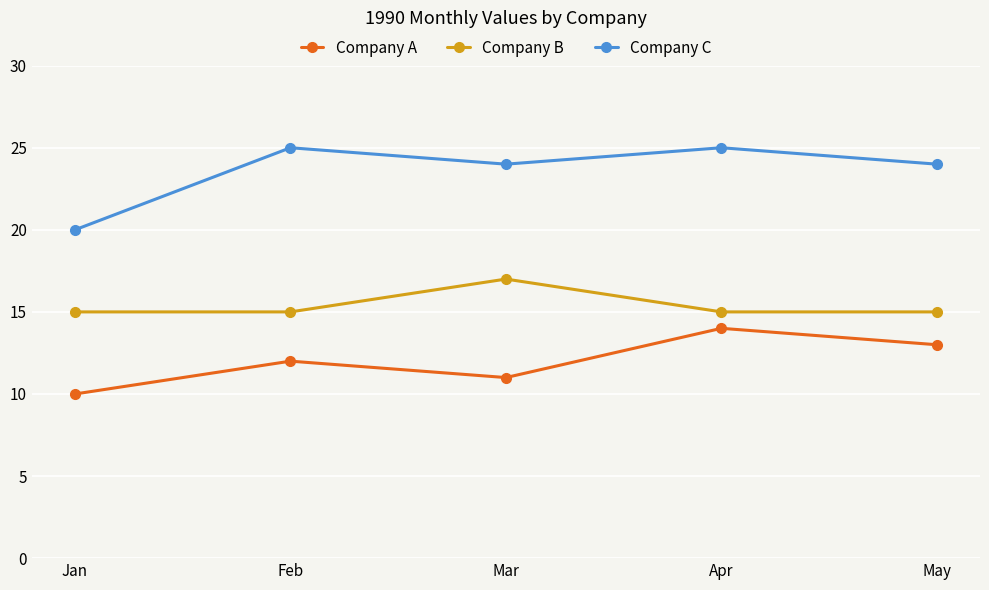

The Company C series shows 25 at Apr. True or false?

True